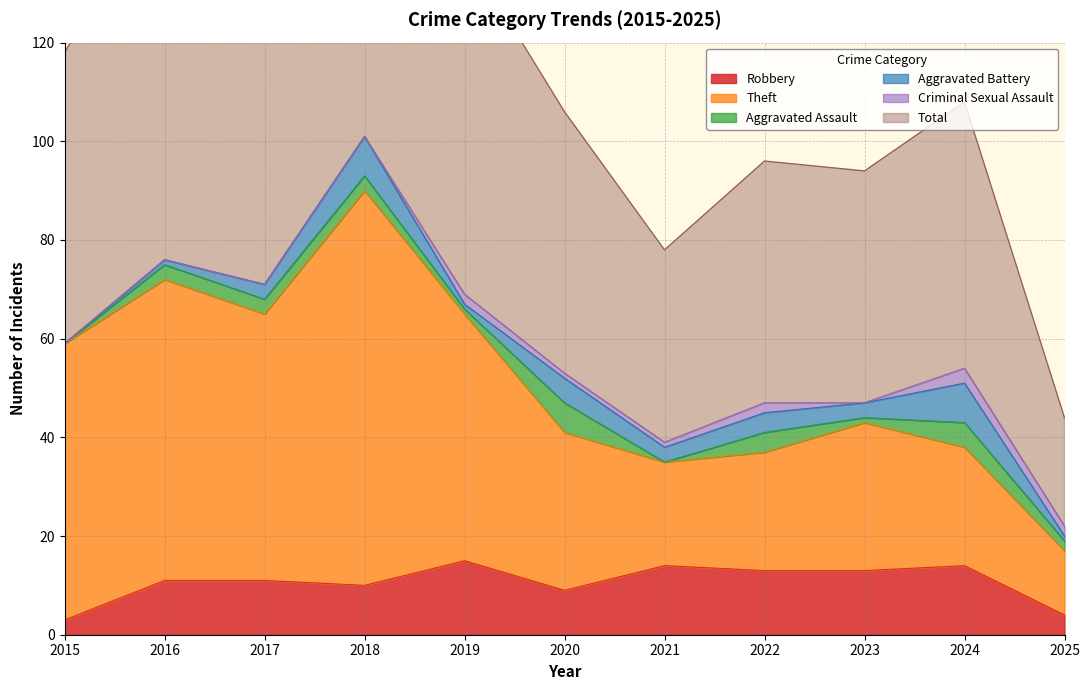

True or false: Robbery has a value of 11 at 2017.

True